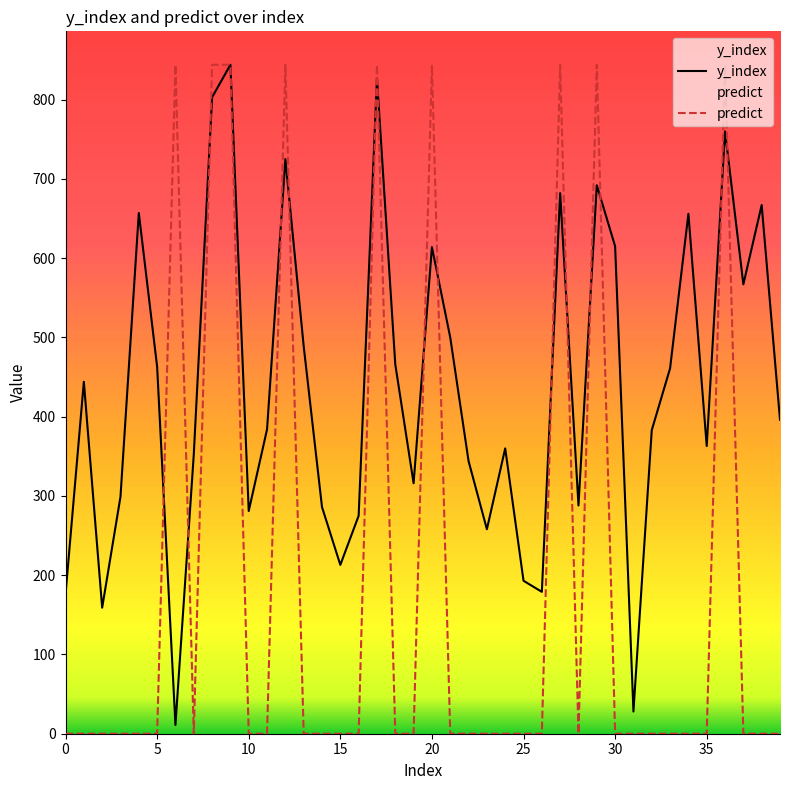

What is the spread (max minus min) of values at 30?

615